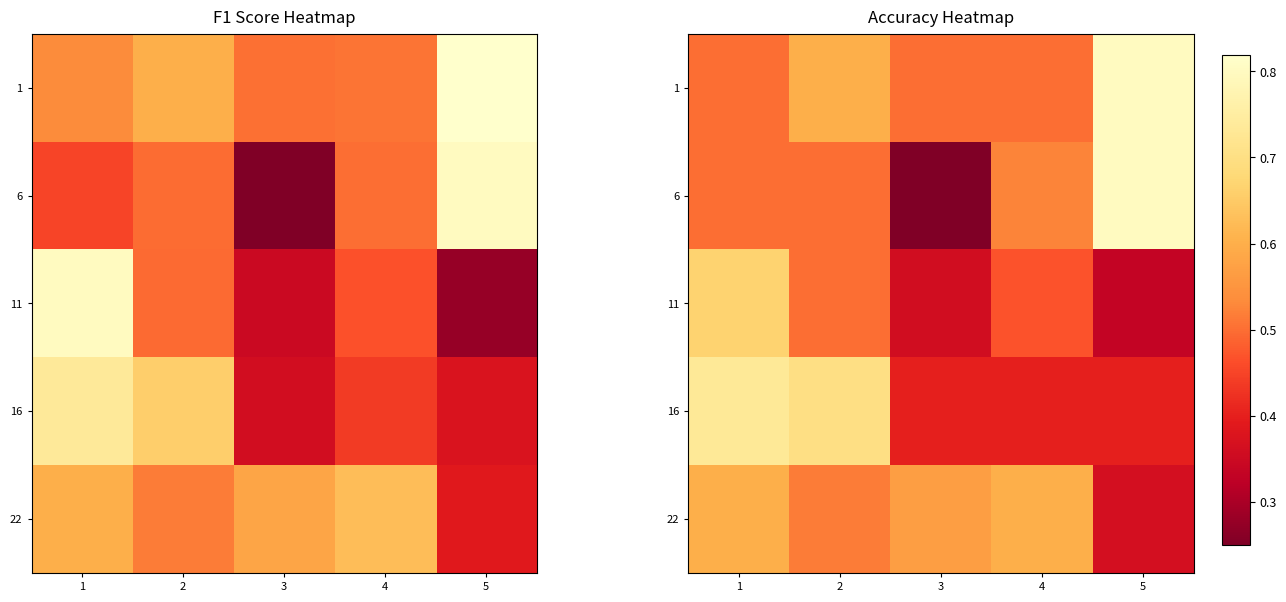

Which series has the largest total across all categories?

1